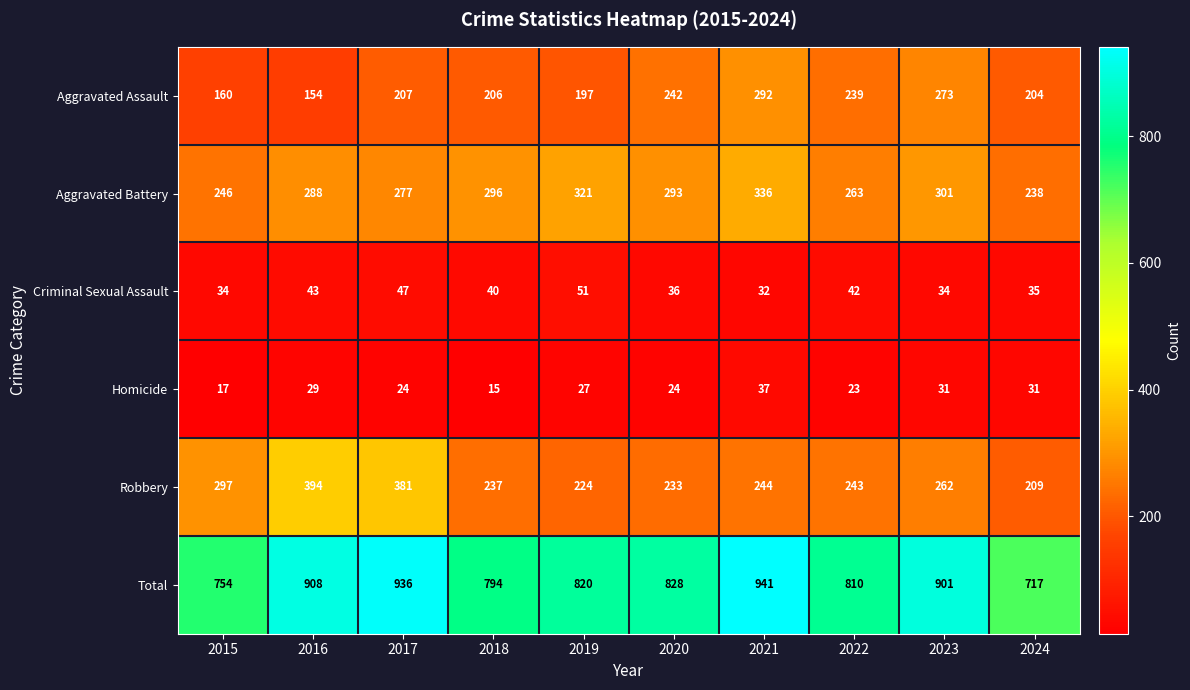

List the series in order of their peak value, lowest first.

Homicide, Criminal Sexual Assault, Aggravated Assault, Aggravated Battery, Robbery, Total